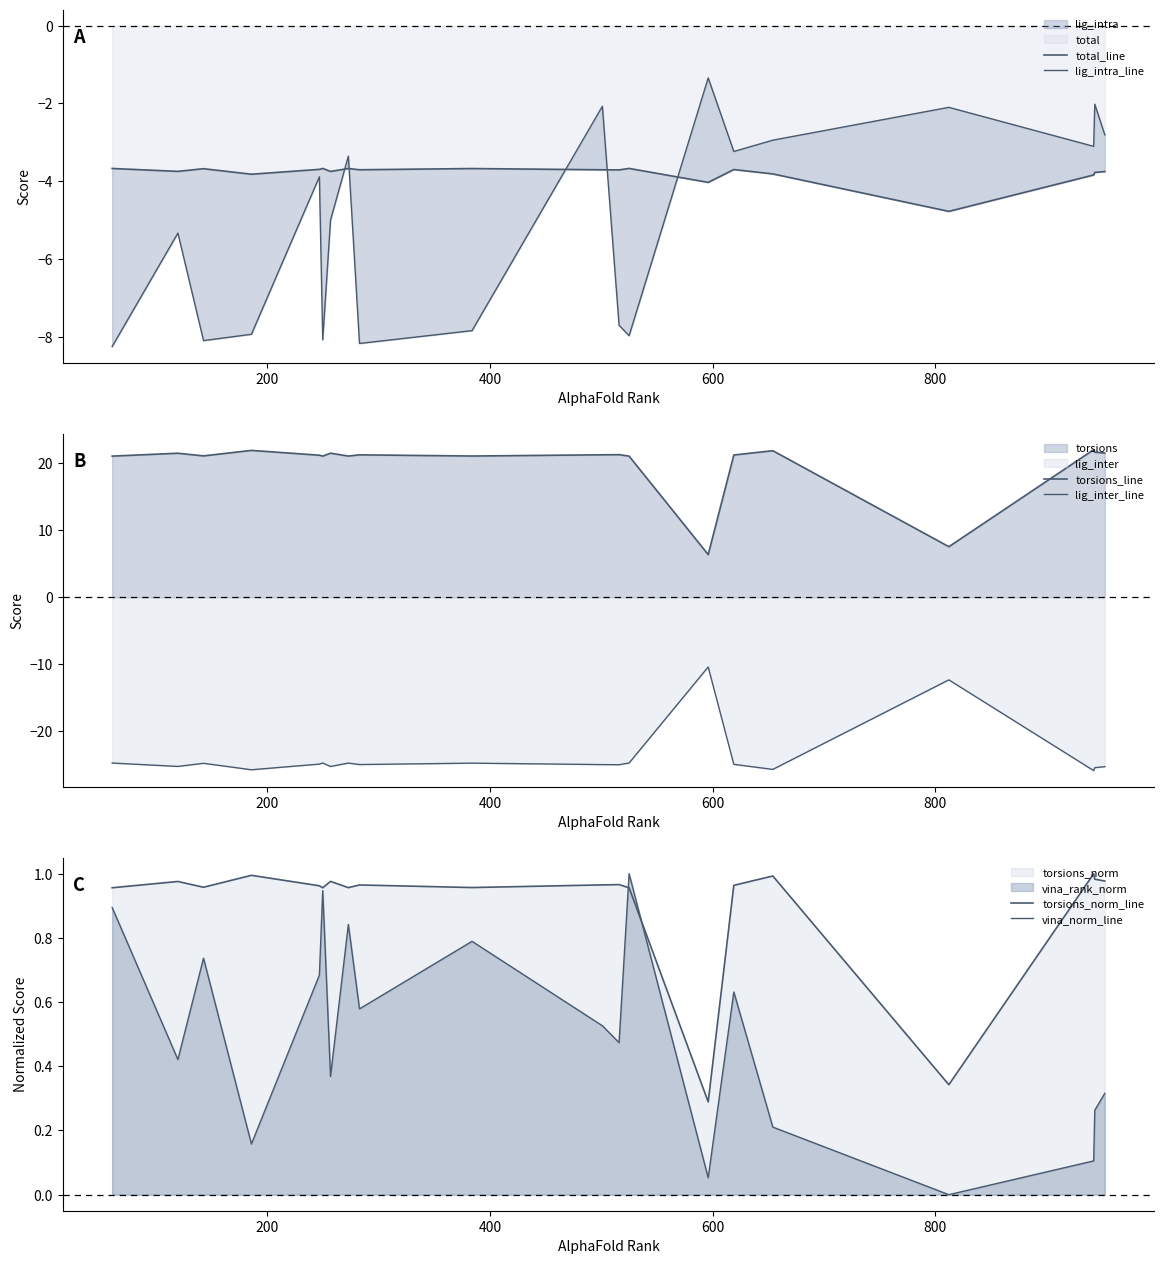

How many lines are shown in the chart?

6